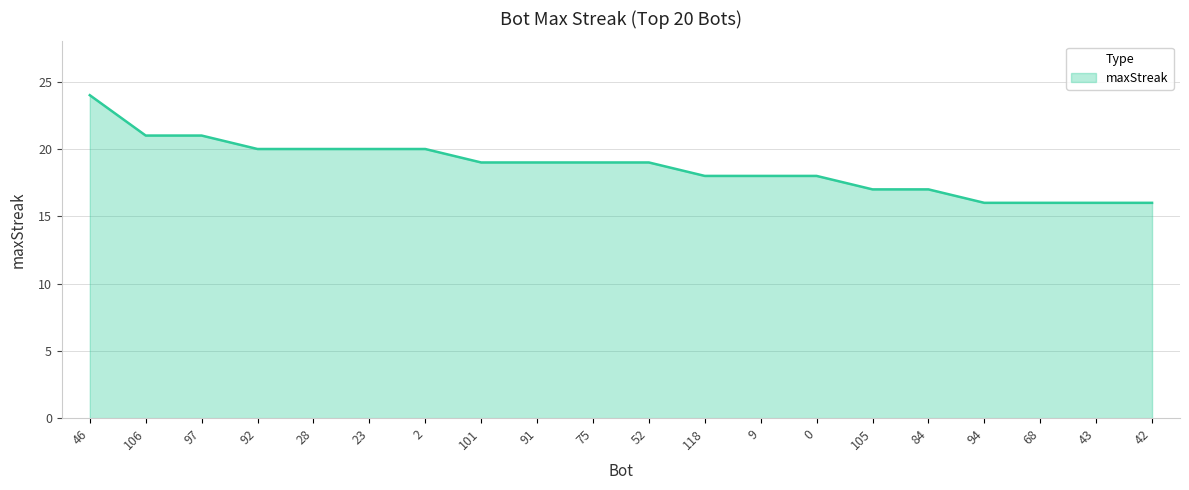

What is the difference between the values at 91 and 94?

3